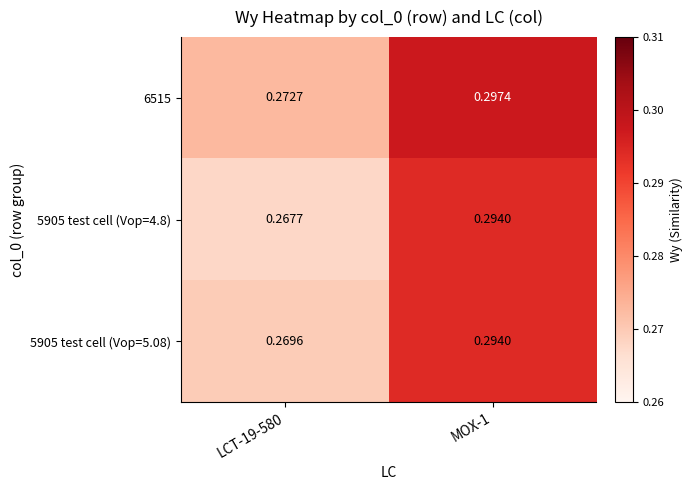

Is the value of 5905 test cell (Vop=5.08) at LCT-19-580 greater than the value of 6515 at LCT-19-580?

No